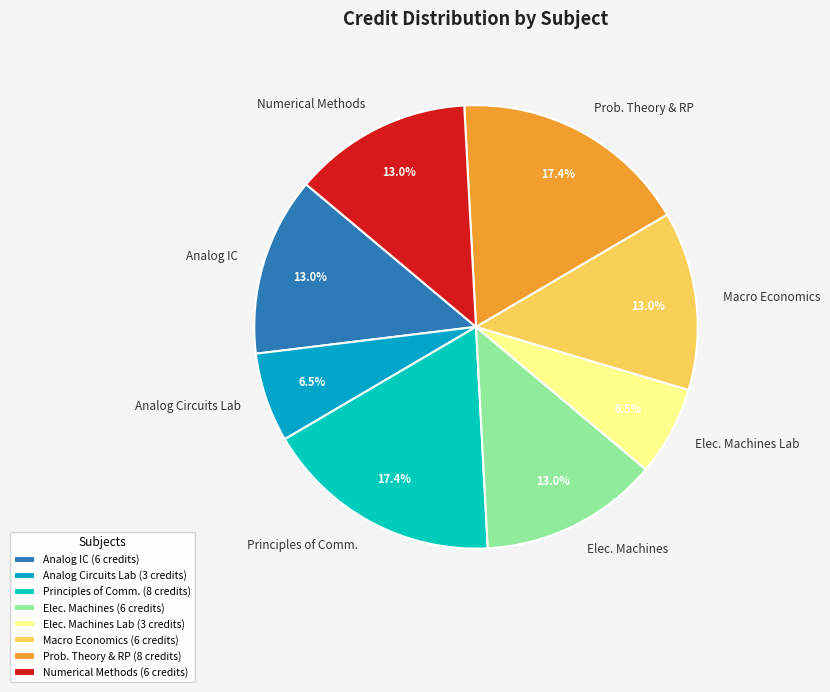

Combined, do Macro Economics and Numerical Methods account for over 50%?

No